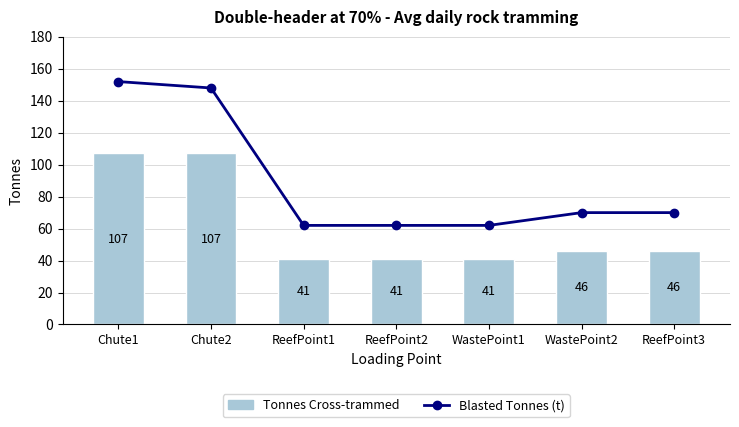

The Blasted Tonnes (t) series shows 267 at Chute1. True or false?

False